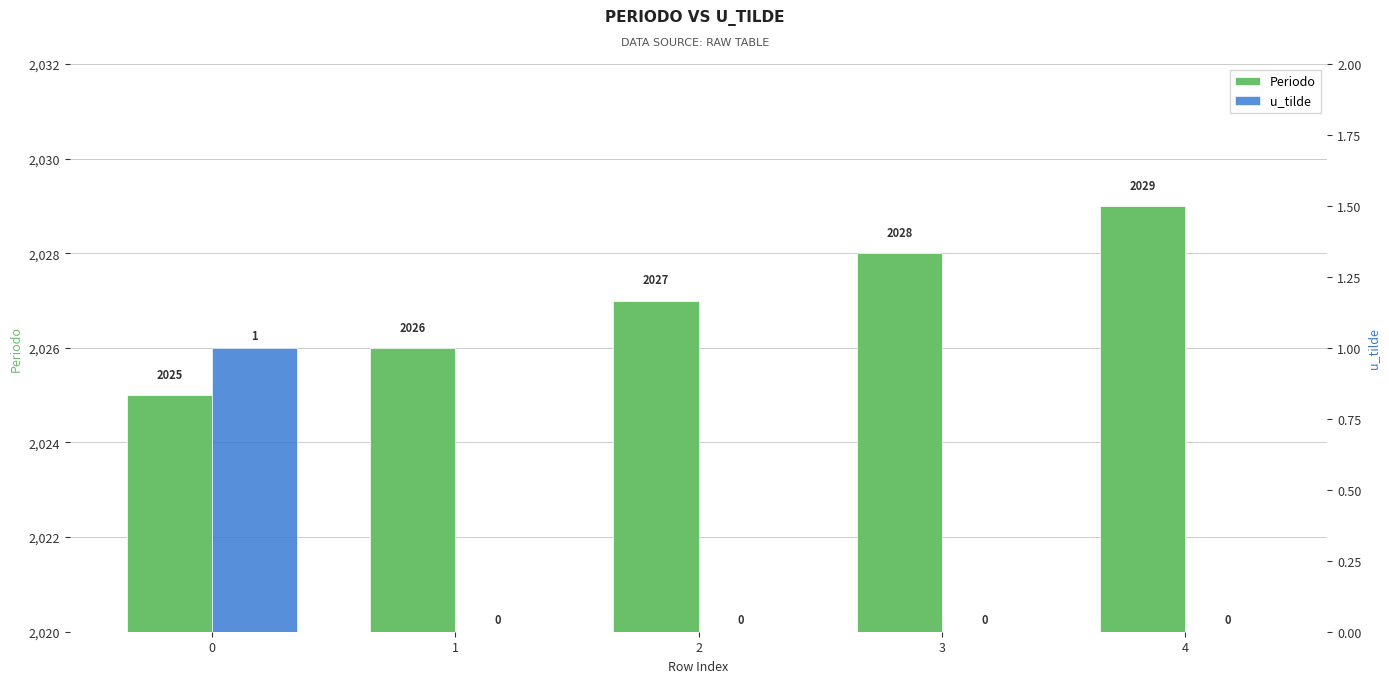

True or false: Periodo has a value of 2025 at 0.

True